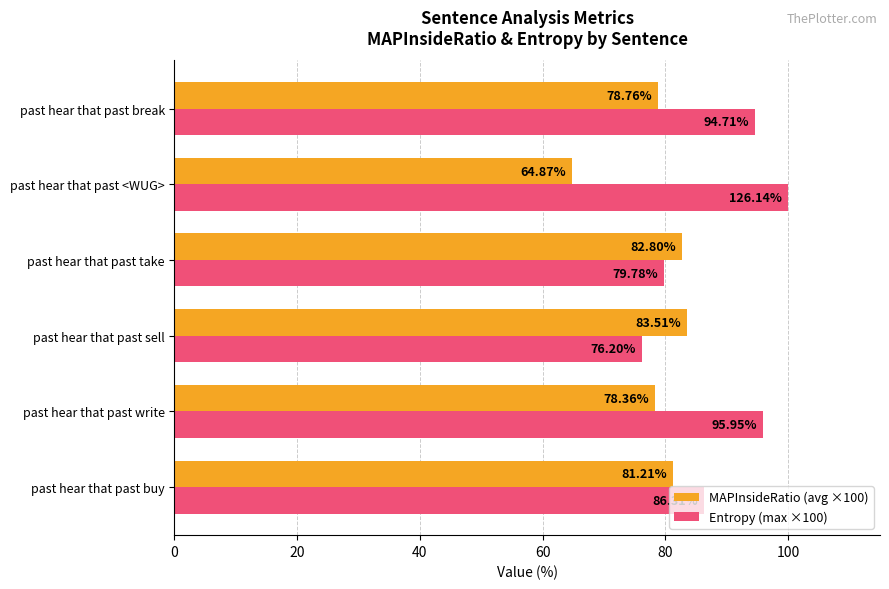

Which series changed the most between past hear that past buy and past hear that past <WUG>?

MAPInsideRatio (avg ×100)